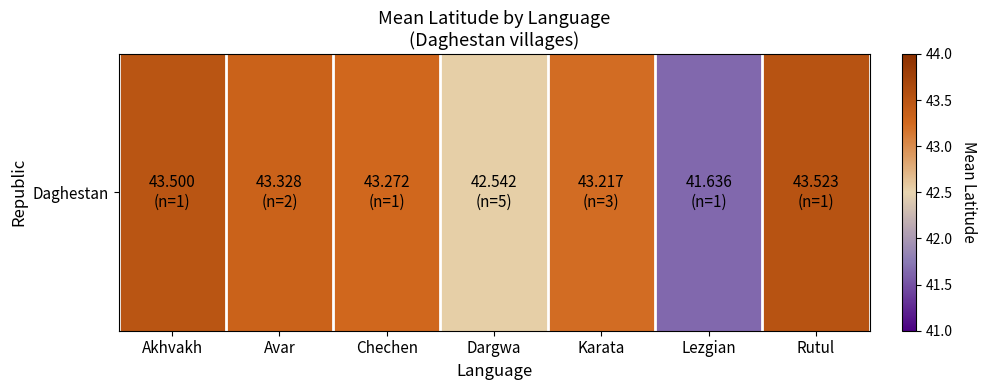

What is the difference between the second highest and minimum values?

1.9